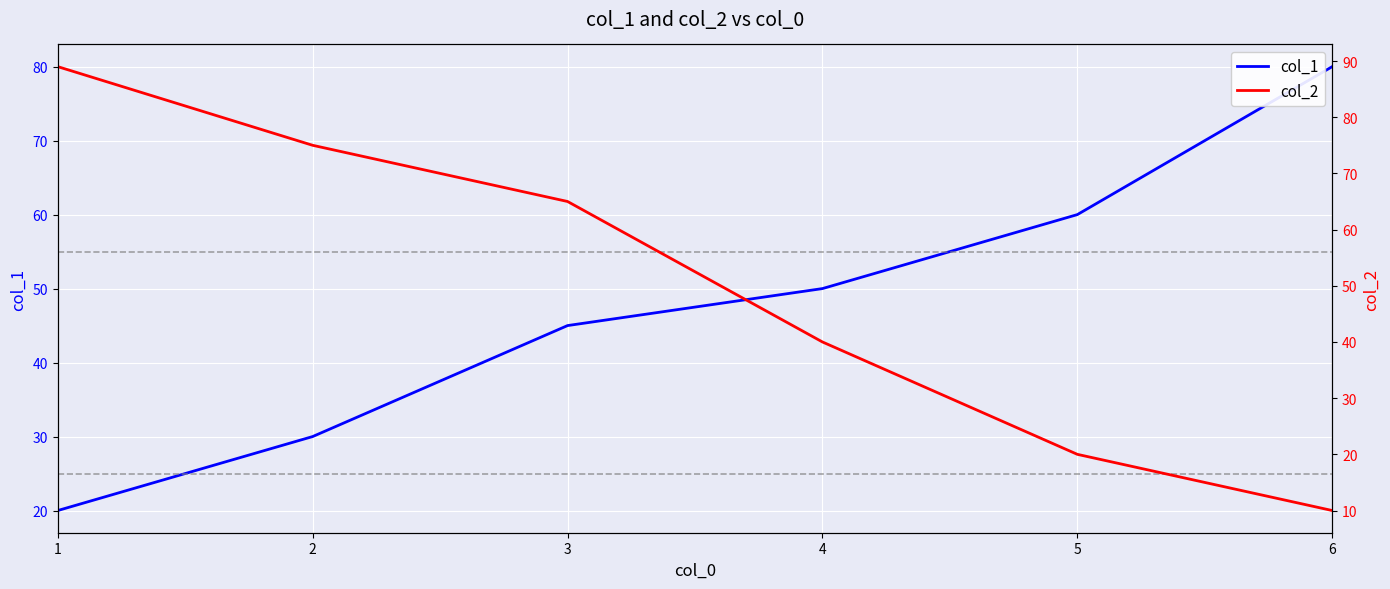

What are all the series names shown in the legend?

col_1, col_2